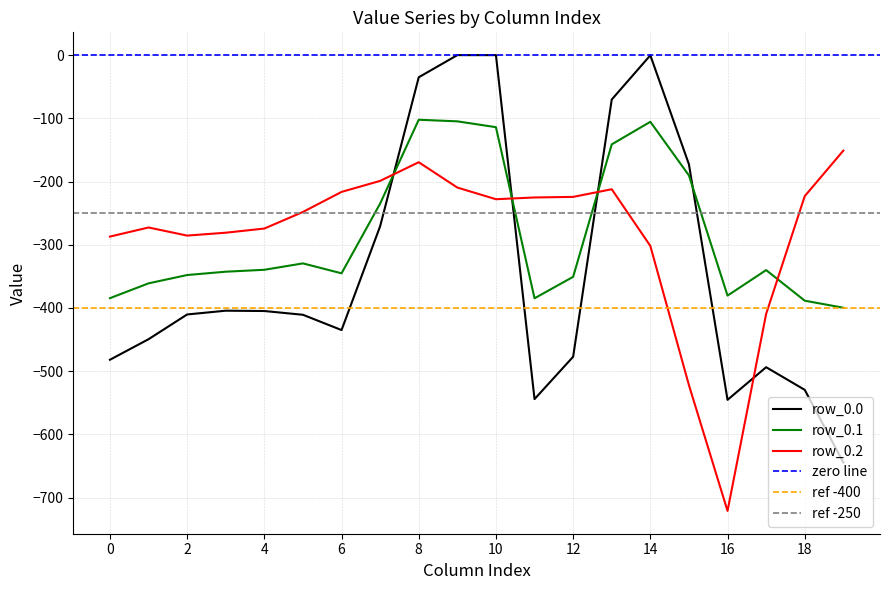

Is it true that row_0.0 equals -410.8 at 5?

True